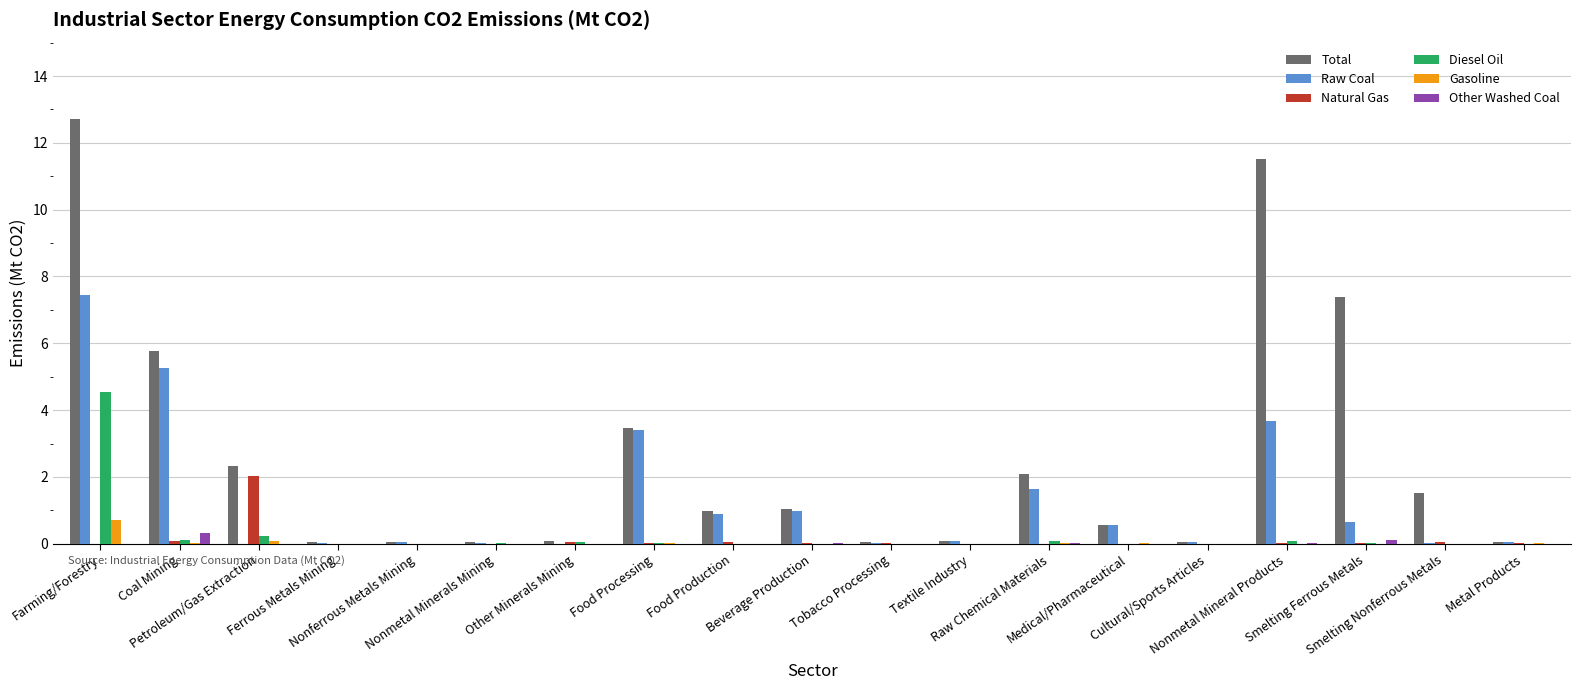

What is the label of the 7th bar from the right?

Raw Chemical Materials